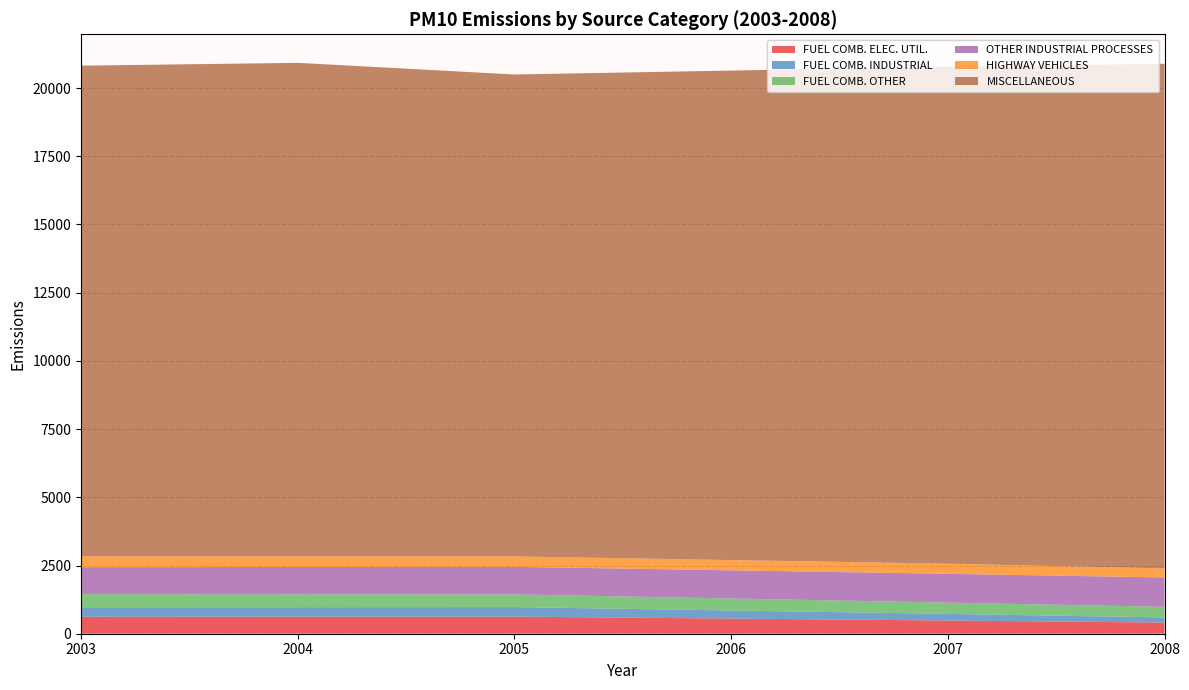

Reading left to right, list all the values displayed in this chart.

FUEL COMB. ELEC. UTIL.: 2003=622.4	2004=624.7	2005=627.0	2006=555.5	2007=484.0	2008=408.8
FUEL COMB. INDUSTRIAL: 2003=344.6	2004=348.3	2005=350.0	2006=296.6	2007=243.1	2008=189.1
FUEL COMB. OTHER: 2003=482.2	2004=473.4	2005=464.4	2006=439.0	2007=413.6	2008=388.2
OTHER INDUSTRIAL PROCESSES: 2003=988.3	2004=998.9	2005=1009.2	2006=1032.0	2007=1054.8	2008=1076.2
HIGHWAY VEHICLES: 2003=395.4	2004=389.1	2005=382.8	2006=376.3	2007=369.8	2008=331.9
MISCELLANEOUS: 2003=17985.9	2004=18088.9	2005=17662.3	2006=17940.1	2007=18217.9	2008=18495.6